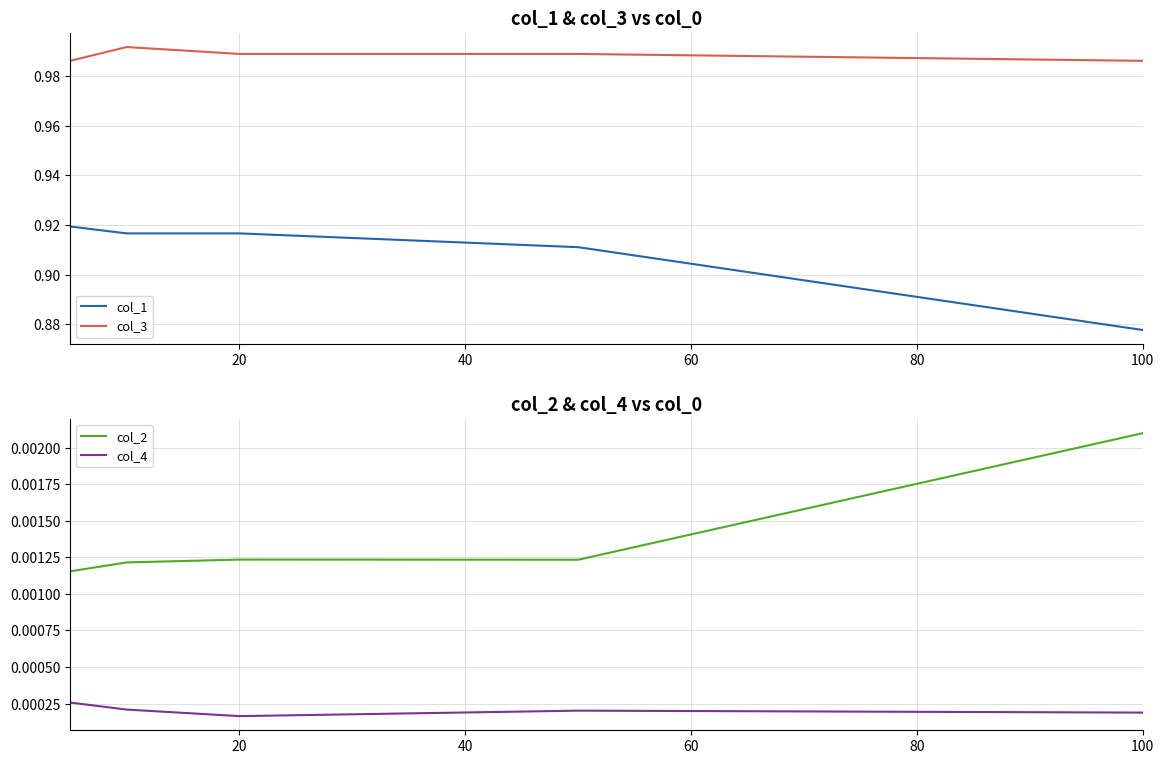

True or false: col_3 and col_1 intersect in this chart.

False